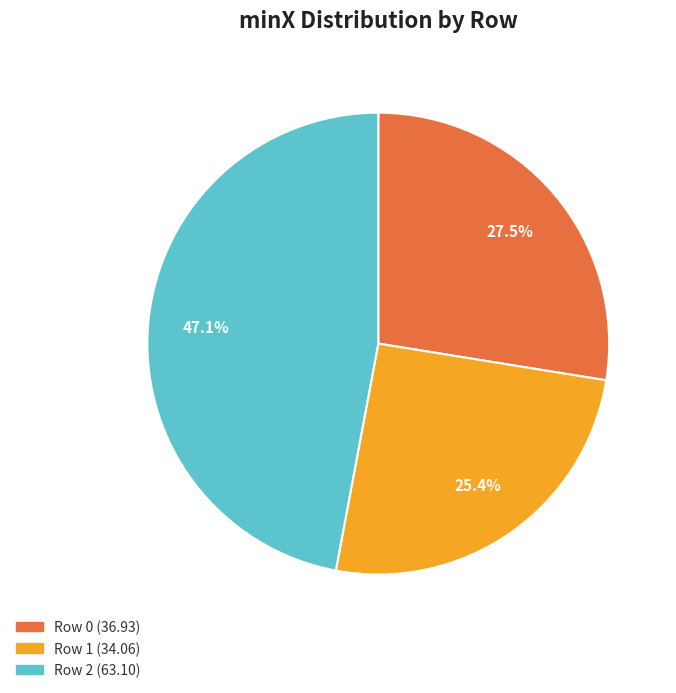

Which slice is the smallest?

Row 1